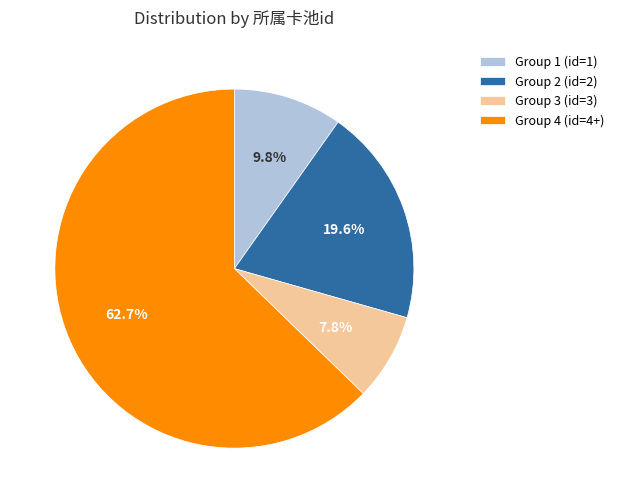

How many segments does this pie chart have?

4